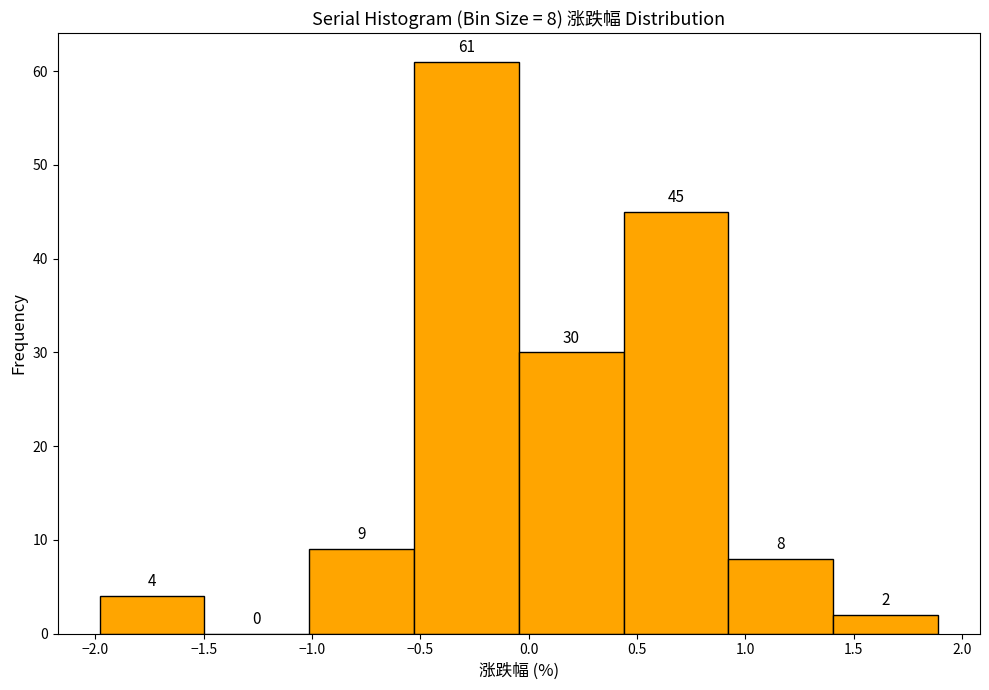

Over which range of the x-axis is the bar tallest?

-0.55 to -0.05